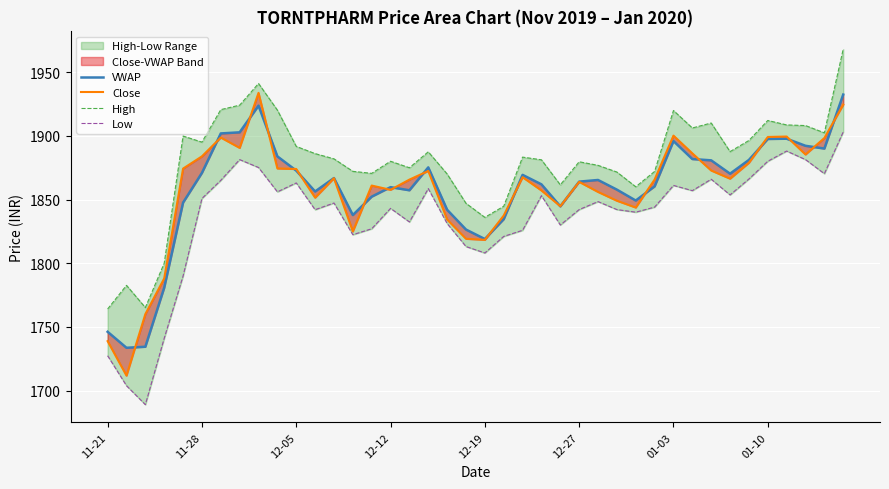

At how many categories does at least one series exceed 1861?

32